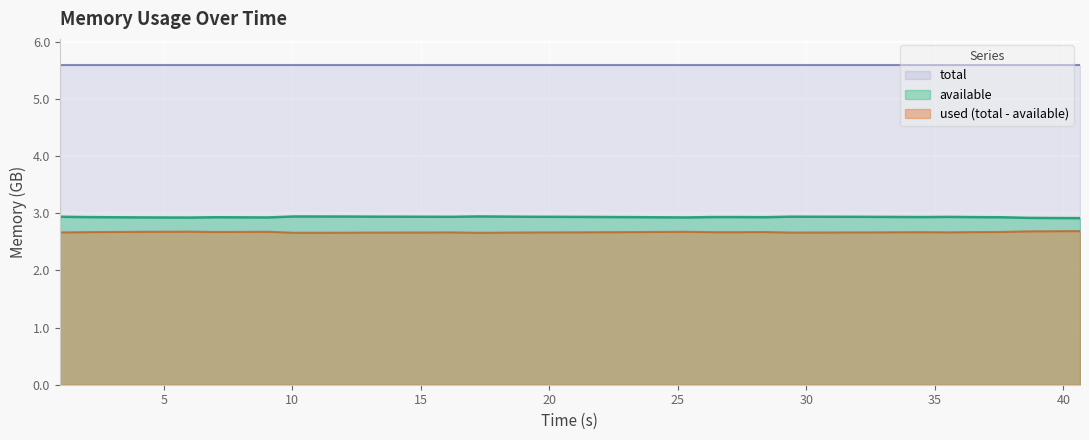

Which series has the largest total across all categories?

total